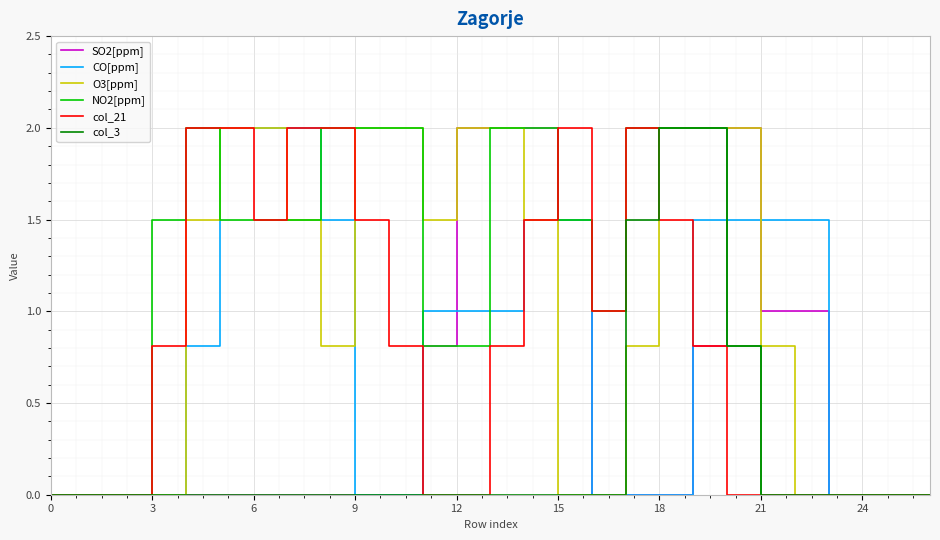

Is this an area chart (filled region under the line)?

No